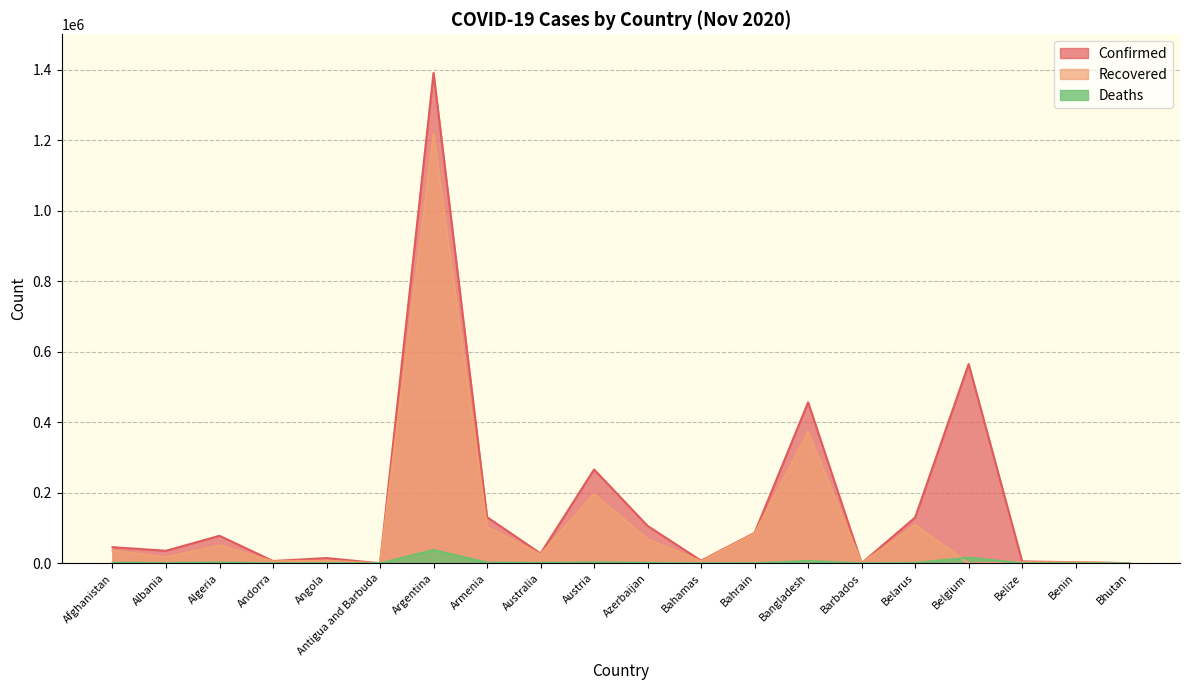

Which category has the highest value in the Recovered series?

Argentina